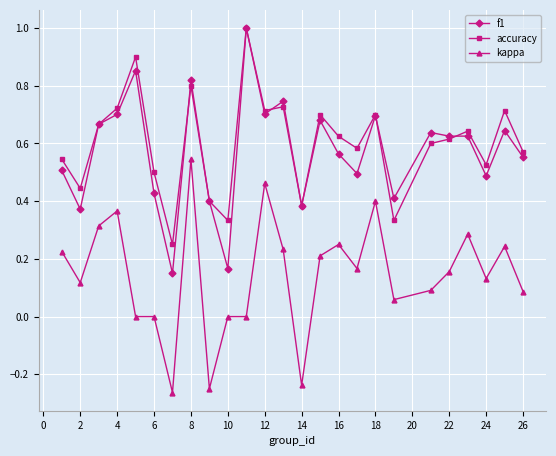

How many distinct data groups are displayed?

3